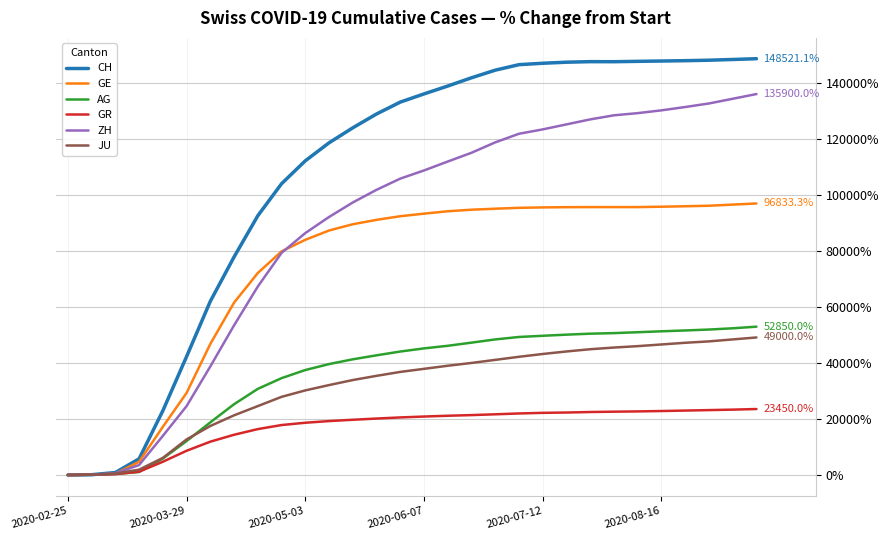

Which series has the largest total across all categories?

CH